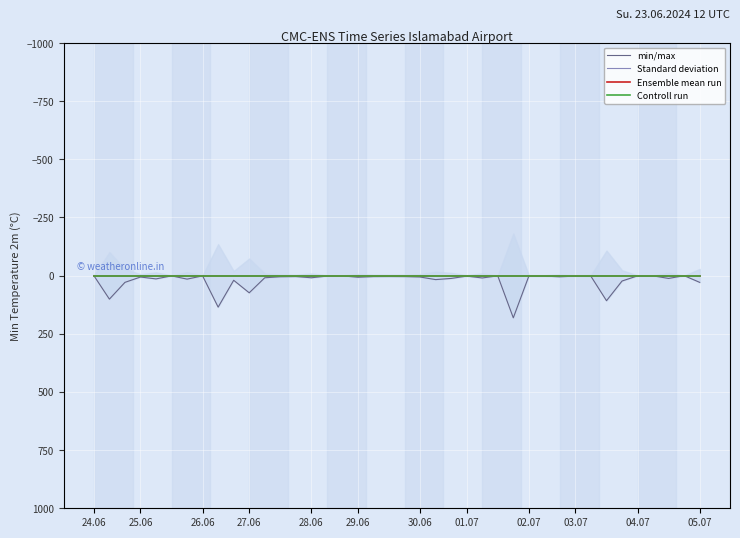

Where is Controll run nearest to the value 0?

24.06